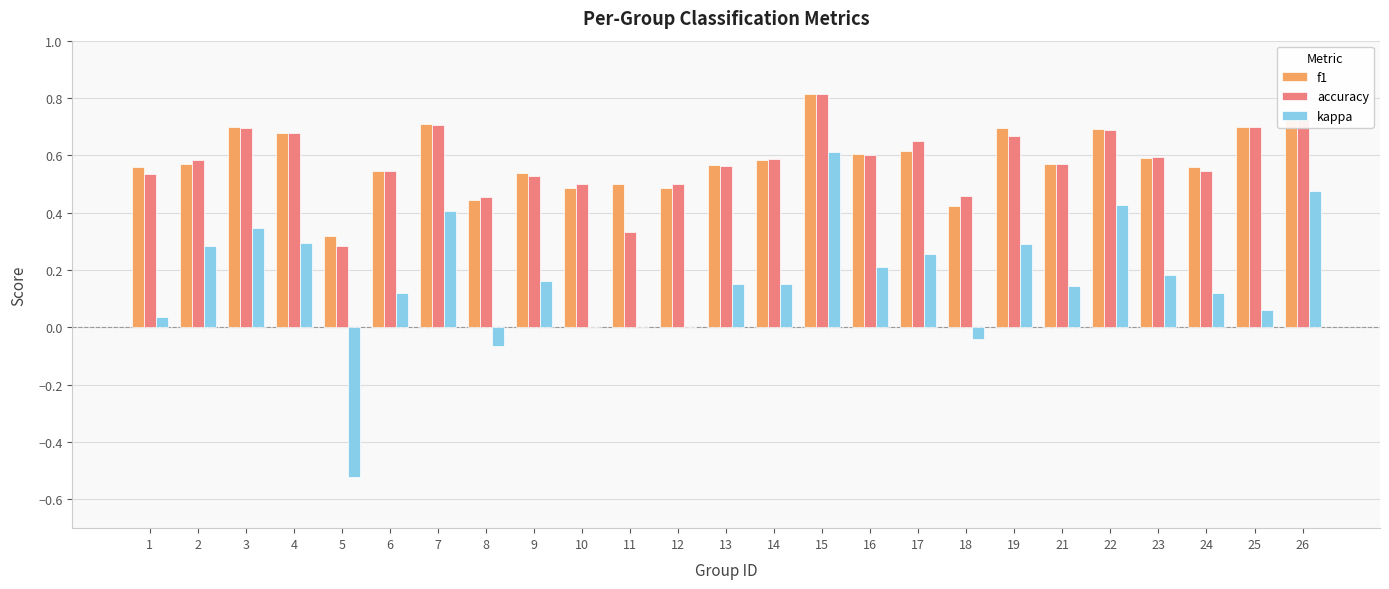

What is the greatest value displayed?

0.8